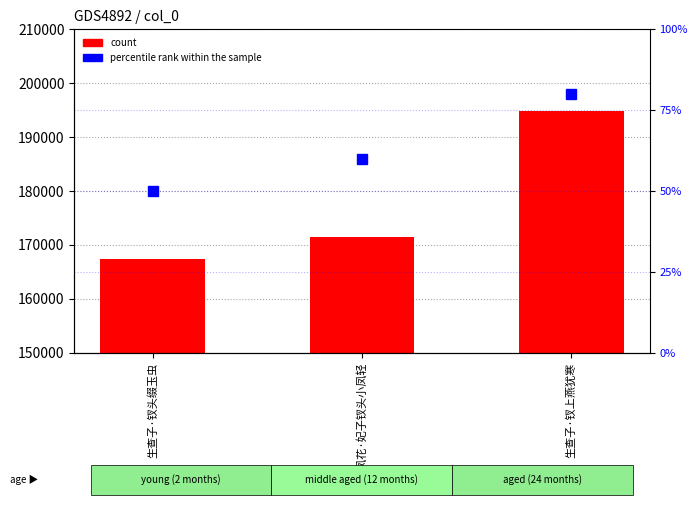

What is the lowest value of the percentile rank within the sample series?

50